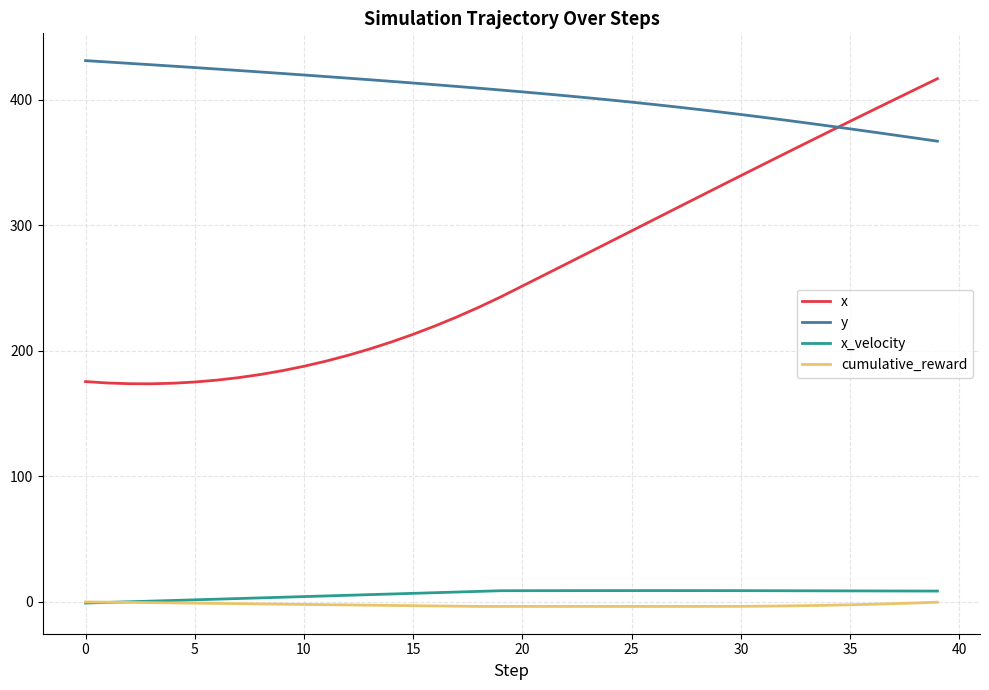

Rank the series by their maximum value, from highest to lowest.

y, x, x_velocity, cumulative_reward